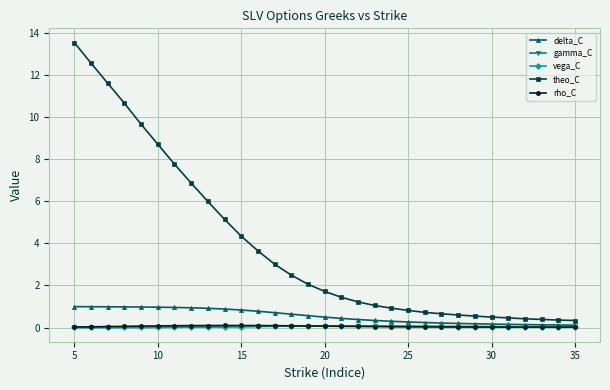

True or false: gamma_C has more than 0 interior local peaks.

True